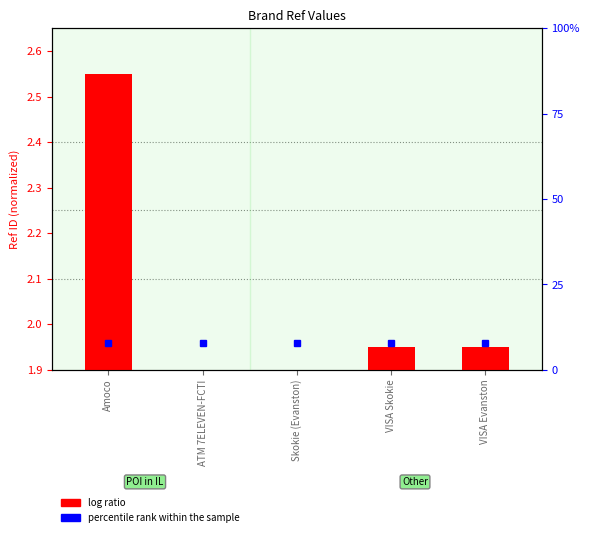

How many bars are there in total?

5